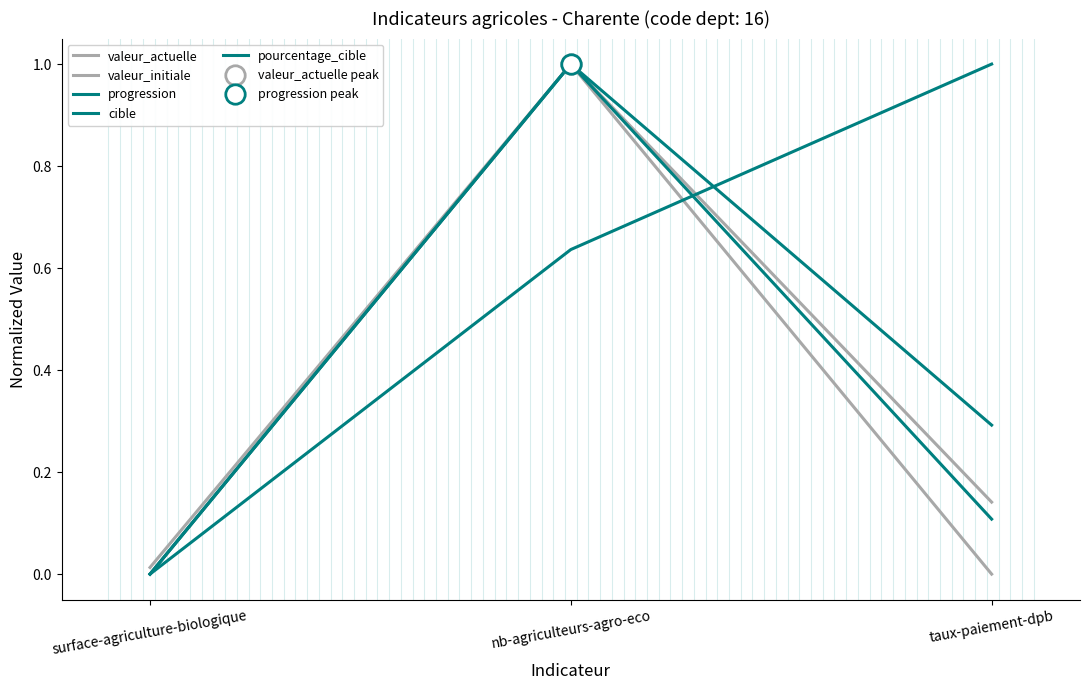

At nb-agriculteurs-agro-eco, list the series in order from largest to smallest.

valeur_actuelle, valeur_initiale, progression, cible, pourcentage_cible